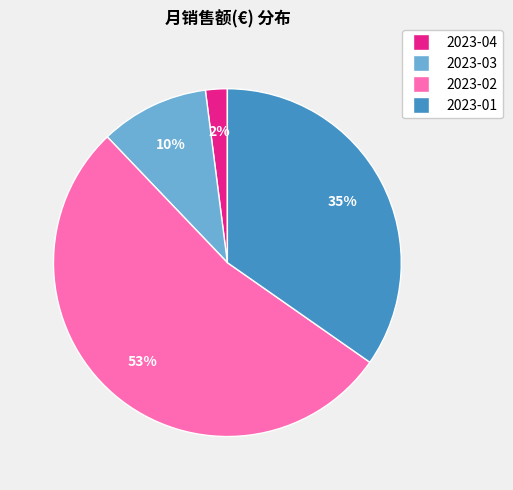

Does 2023-02 represent more than half of the total?

Yes